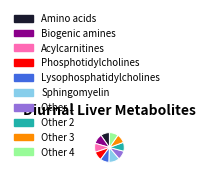

Is there any slice that represents more than half of the pie?

No